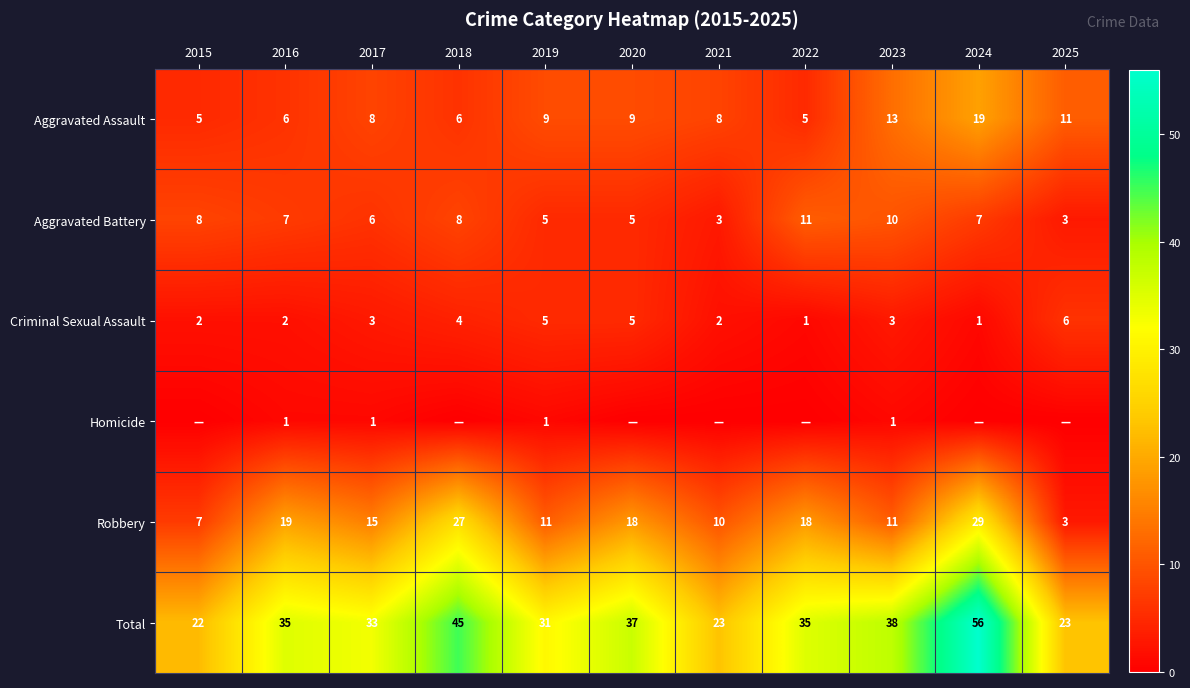

Is the value of Robbery at 2018 greater than the value of Aggravated Battery at 2015?

Yes